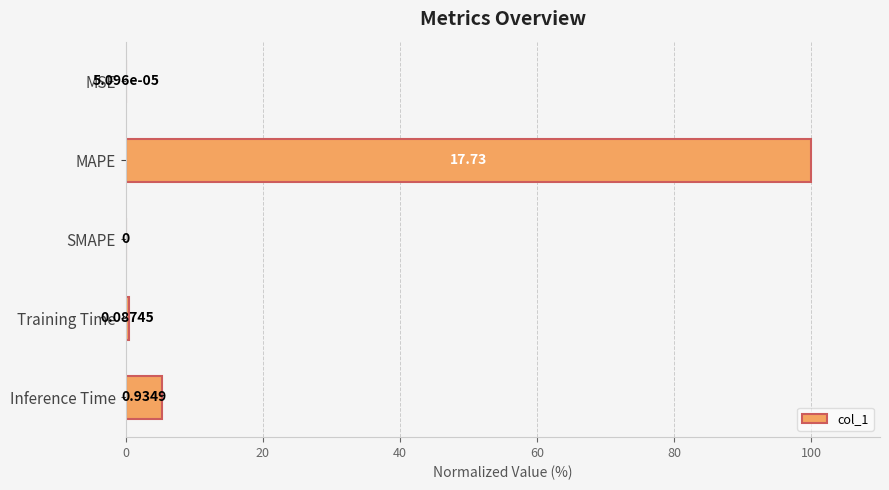

What is the maximum value shown in the chart?

100.0